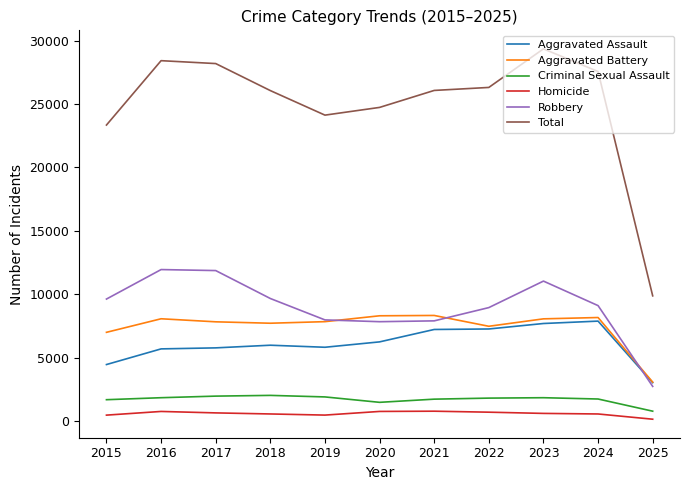

The value of Aggravated Assault at 2022 is 7281. True or false?

True